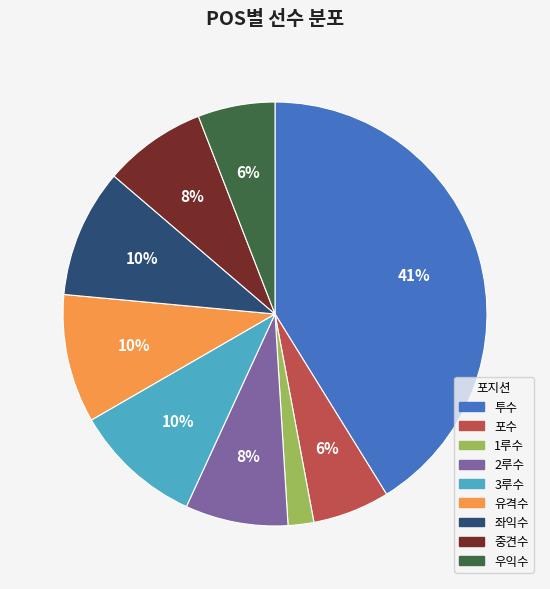

To the nearest percent, what portion does 좌익수 represent?

10%